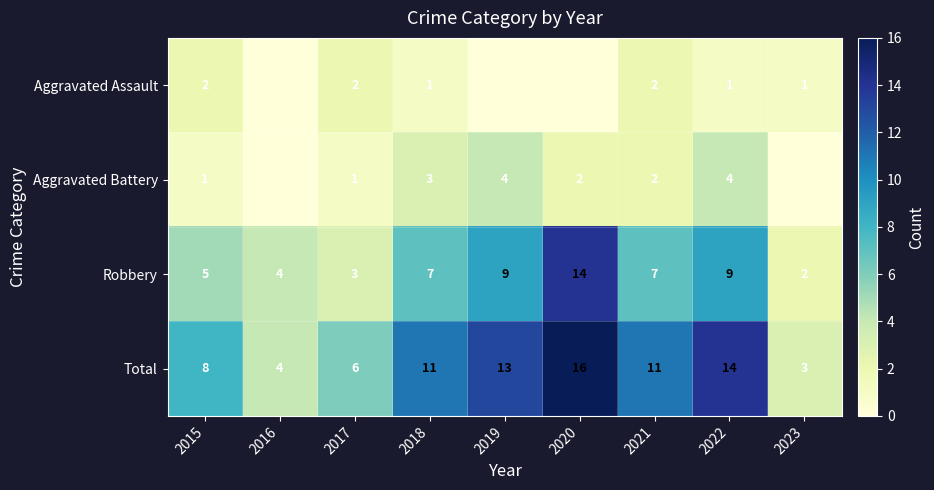

What is the total value across all series at 2022?

28